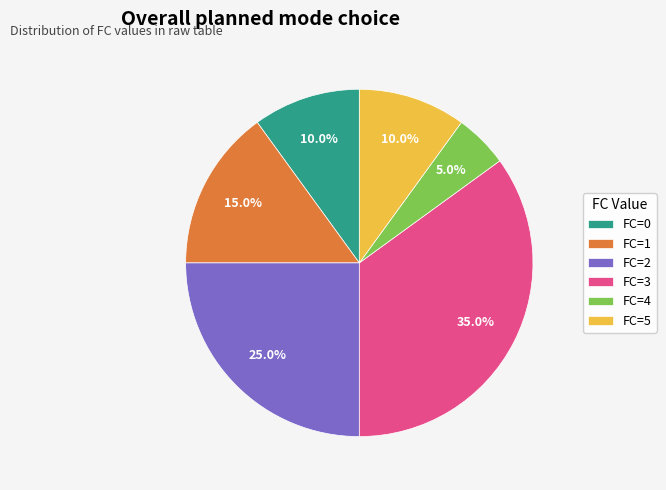

What is the total percentage of FC=0 and FC=2?

35.0%